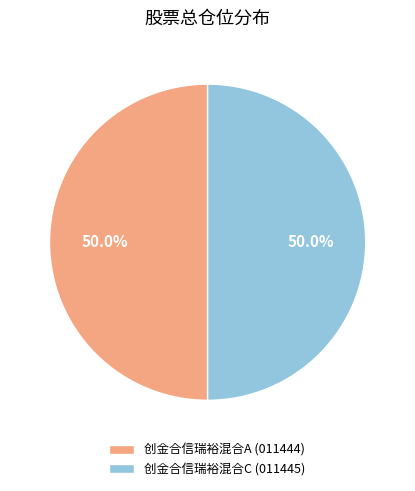

To the nearest percent, what is the difference between the largest and smallest slice percentages?

0%